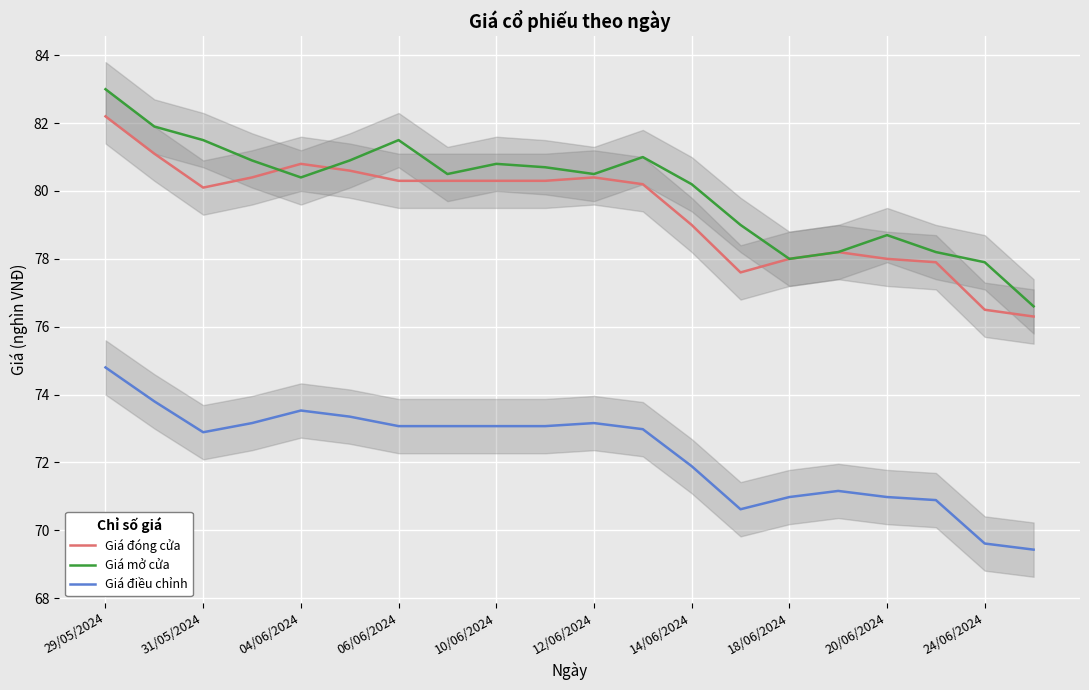

Reading left to right, list all the values displayed in this chart.

Giá đóng cửa: 82.2	81.1	80.1	80.4	80.8	80.6	80.3	80.3	80.3	80.3	80.4	80.2	79.0	77.6	78.0	78.2	78.0	77.9	76.5	76.3
Giá mở cửa: 83.0	81.9	81.5	80.9	80.4	80.9	81.5	80.5	80.8	80.7	80.5	81.0	80.2	79.0	78.0	78.2	78.7	78.2	77.9	76.6
Giá điều chỉnh: 74.8	73.8	72.9	73.2	73.5	73.3	73.1	73.1	73.1	73.1	73.2	73.0	71.9	70.6	71.0	71.2	71.0	70.9	69.6	69.4